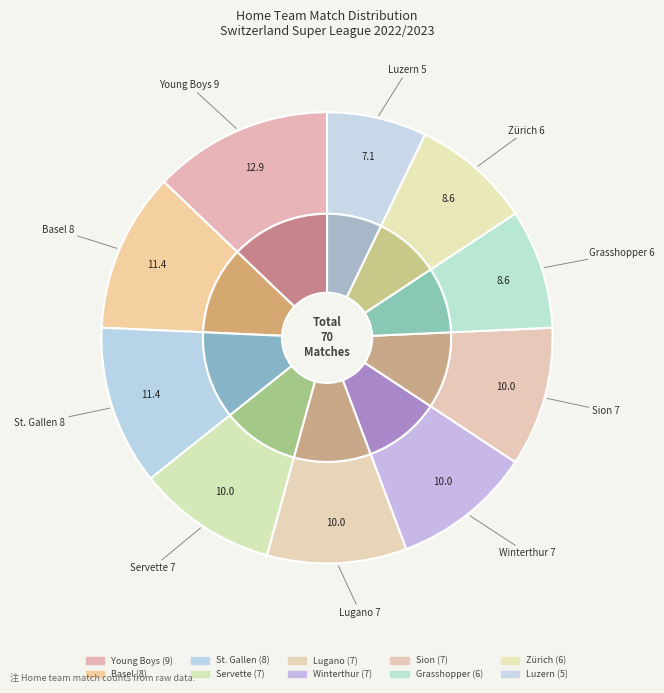

What percentage is the Luzern slice, to the nearest percent?

7%